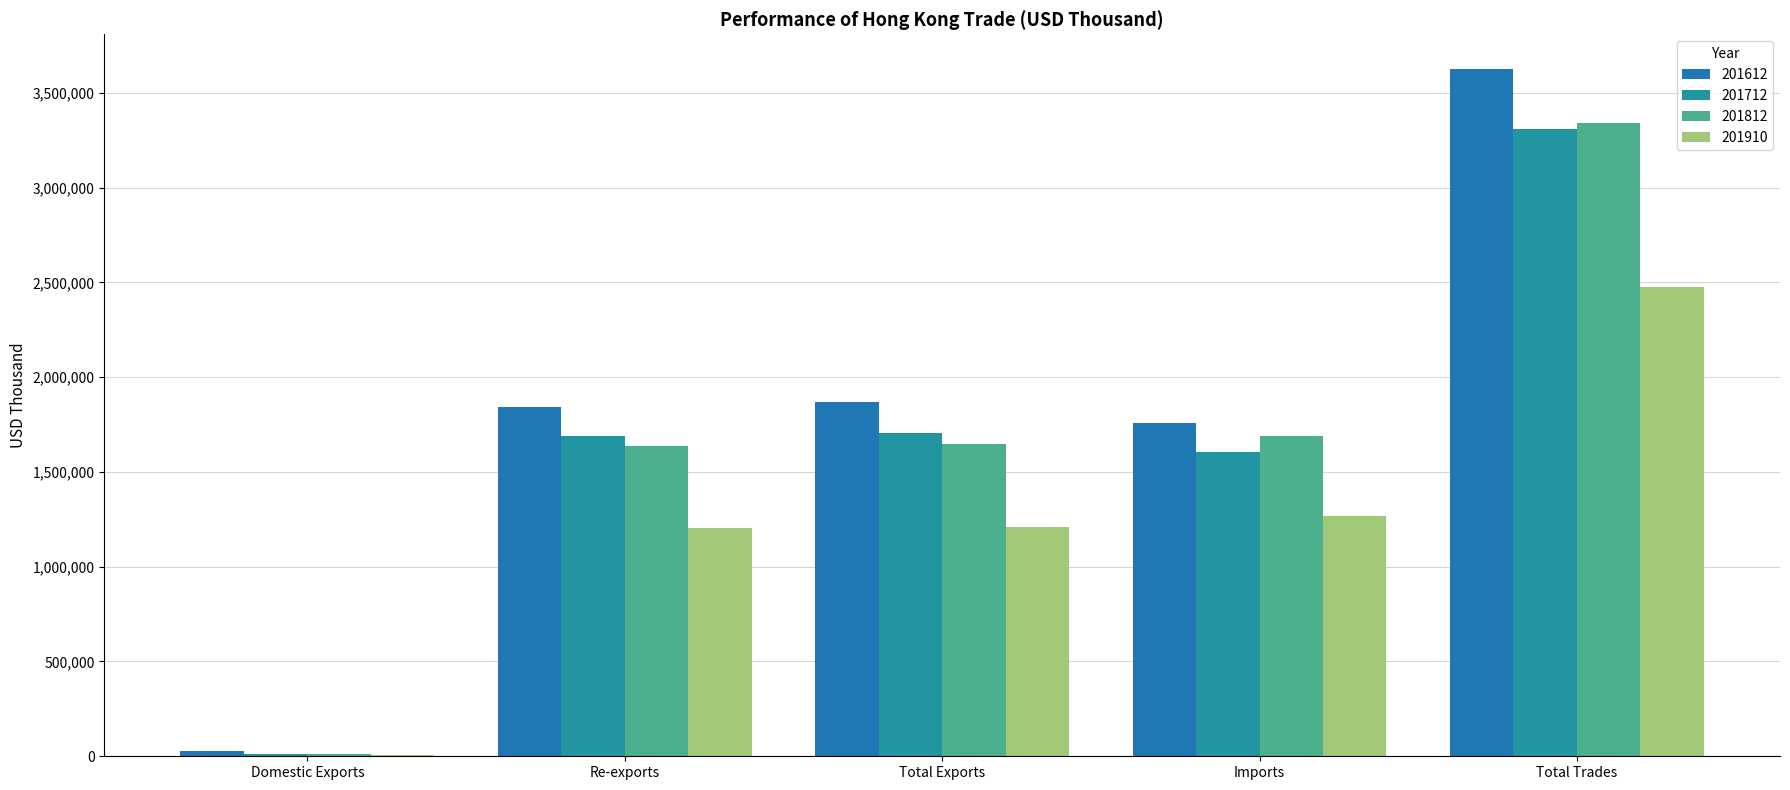

At which label does 201910 reach its peak?

Total Trades